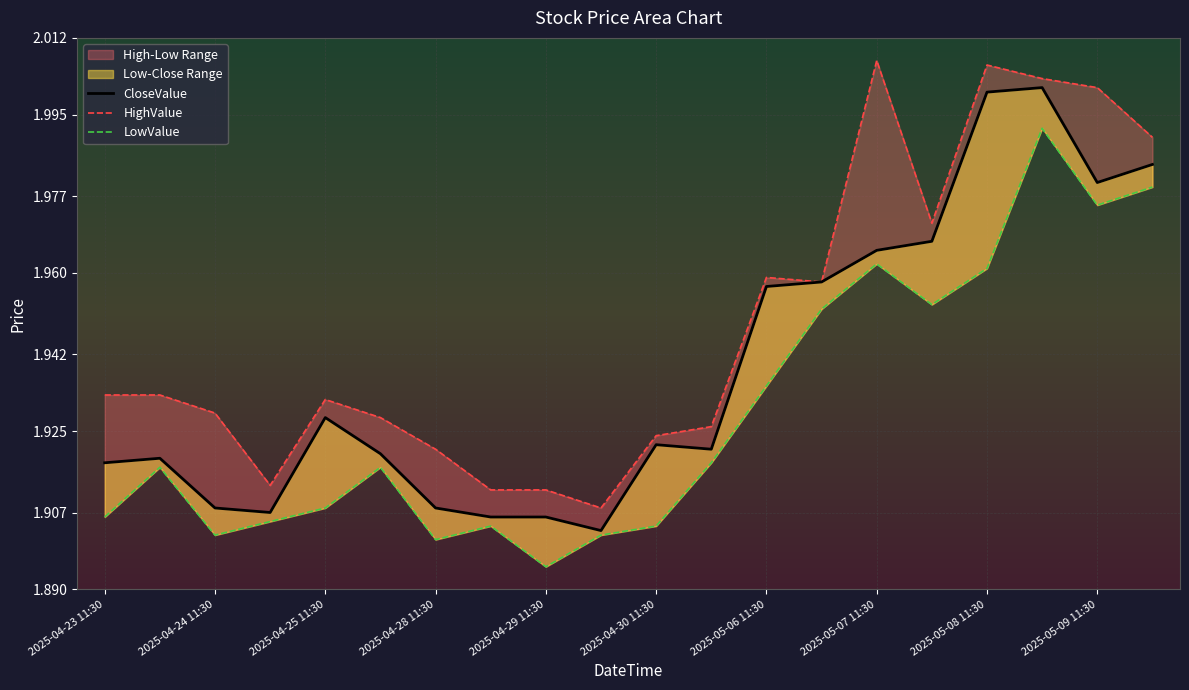

What is the maximum value shown in the chart?

2.0